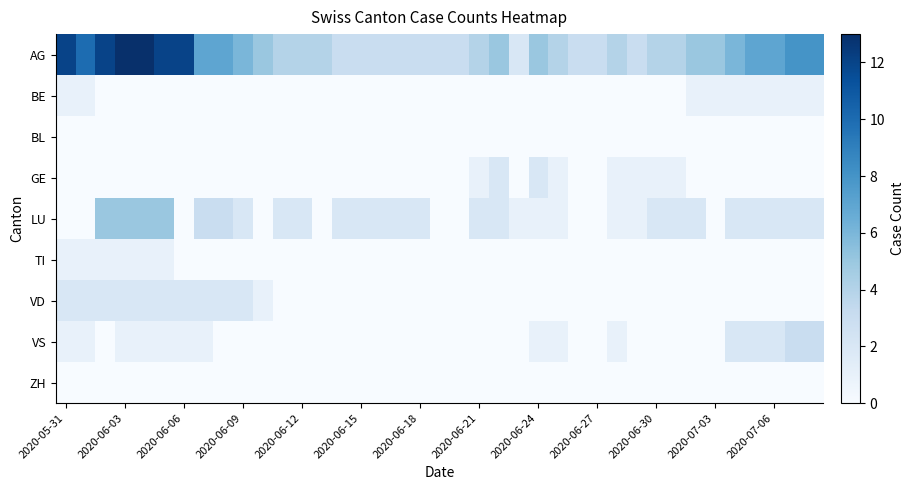

Reading left to right, extract all data points from this chart.

AG: 12	10	12	13	13	12	12	7	7	6	5	4	4	4	3	3	3	3	3	3	3	4	5	2	5	4	3	3	4	3	4	4	5	5	6	7	7	8	8
BE: 1	1	0	0	0	0	0	0	0	0	0	0	0	0	0	0	0	0	0	0	0	0	0	0	0	0	0	0	0	0	0	0	1	1	1	1	1	1	1
BL: 0	0	0	0	0	0	0	0	0	0	0	0	0	0	0	0	0	0	0	0	0	0	0	0	0	0	0	0	0	0	0	0	0	0	0	0	0	0	0
GE: 0	0	0	0	0	0	0	0	0	0	0	0	0	0	0	0	0	0	0	0	0	1	2	0	2	1	0	0	1	1	1	1	0	0	0	0	0	0	0
LU: 0	0	5	5	5	5	0	3	3	2	0	2	2	0	2	2	2	2	2	0	0	2	2	1	1	1	0	0	1	1	2	2	2	0	2	2	2	2	2
TI: 1	1	1	1	1	1	0	0	0	0	0	0	0	0	0	0	0	0	0	0	0	0	0	0	0	0	0	0	0	0	0	0	0	0	0	0	0	0	0
VD: 2	2	2	2	2	2	2	2	2	2	1	0	0	0	0	0	0	0	0	0	0	0	0	0	0	0	0	0	0	0	0	0	0	0	0	0	0	0	0
VS: 1	1	0	1	1	1	1	1	0	0	0	0	0	0	0	0	0	0	0	0	0	0	0	0	1	1	0	0	1	0	0	0	0	0	2	2	2	3	3
ZH: 0	0	0	0	0	0	0	0	0	0	0	0	0	0	0	0	0	0	0	0	0	0	0	0	0	0	0	0	0	0	0	0	0	0	0	0	0	0	0